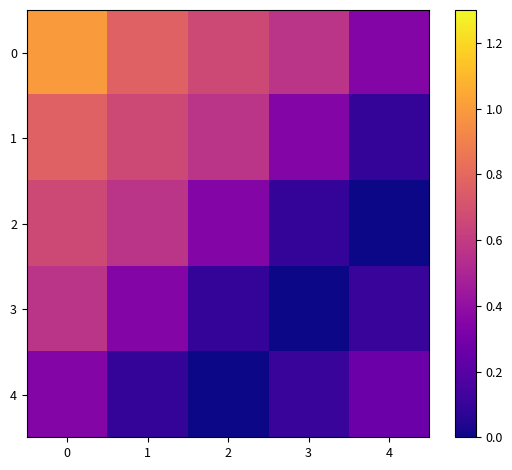

Rank the series at 4 from lowest to highest value.

2, 1, 3, 4, 0